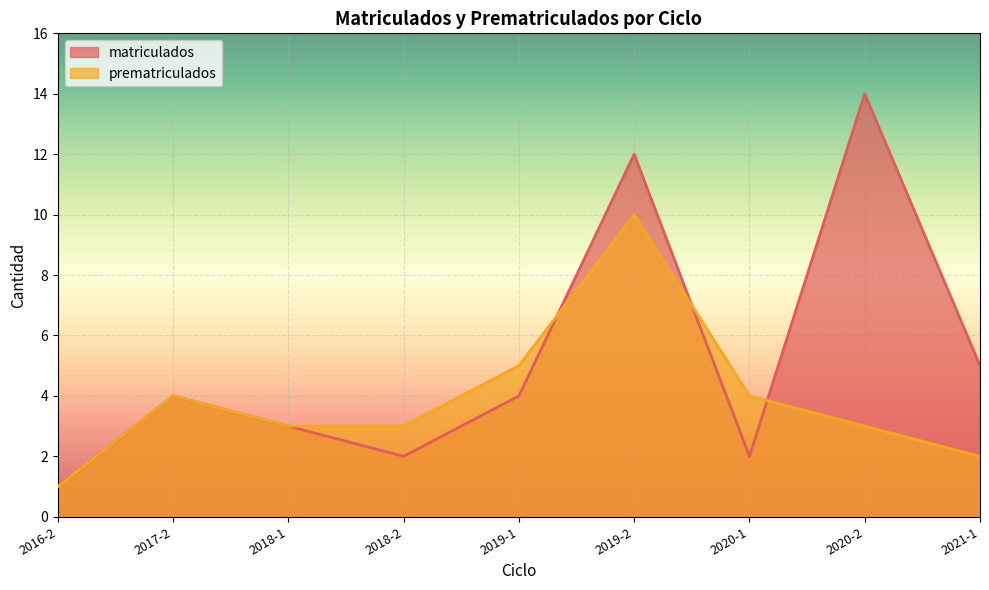

What is the maximum value for matriculados?

14